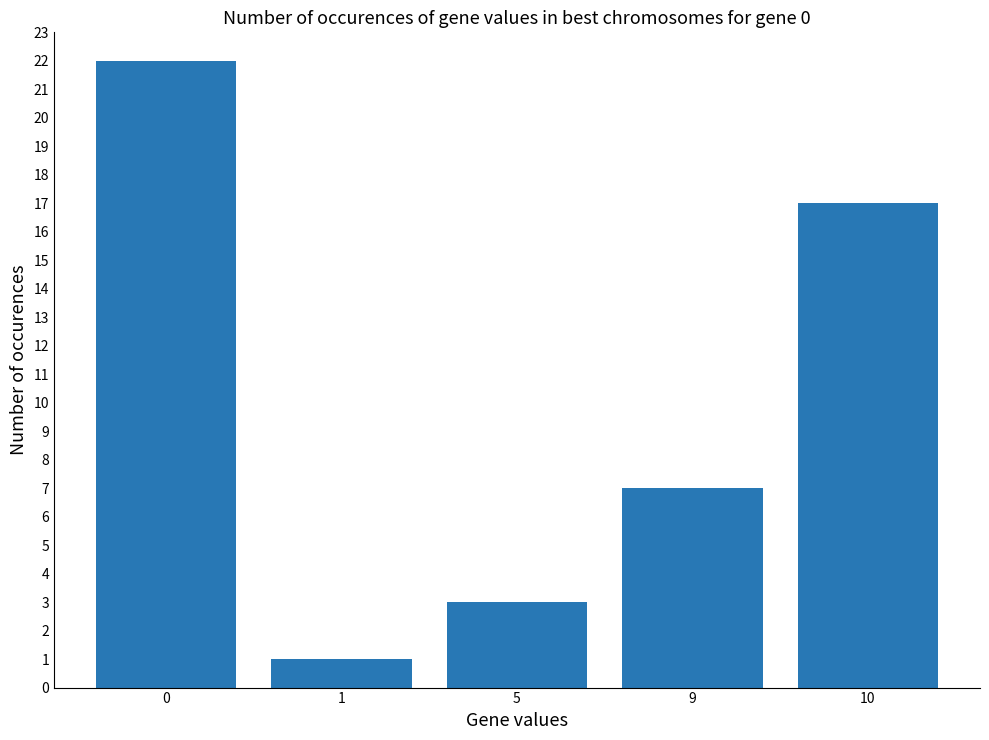

Where is the data nearest to the value 11?

9